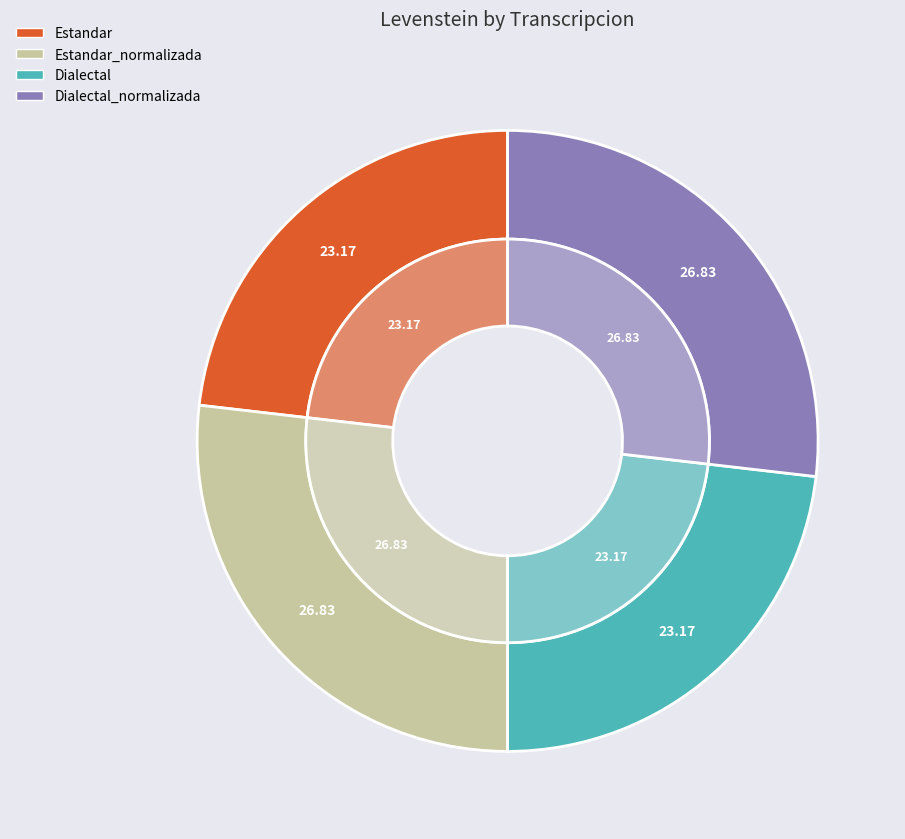

What percentage is NOT represented by Dialectal_normalizada?

73.2%